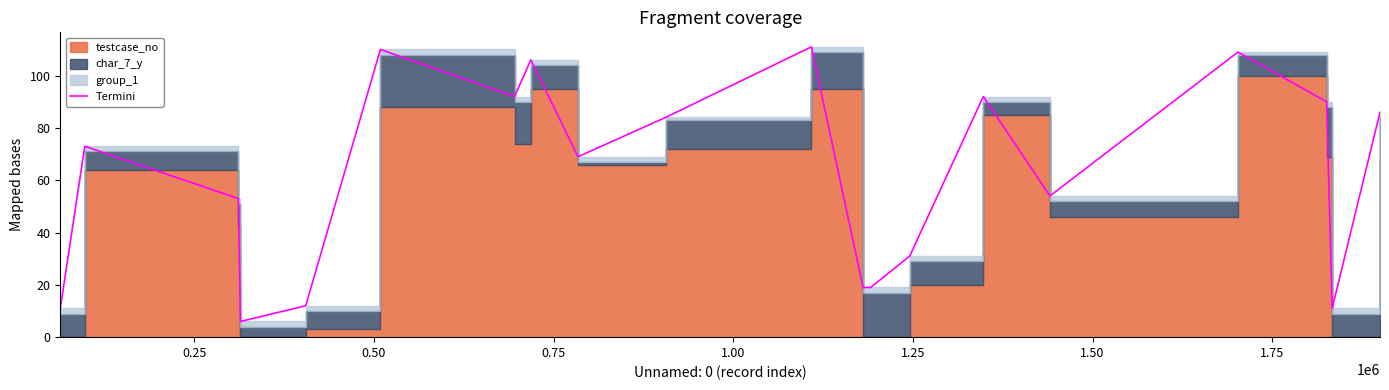

What is the value of the 9th point from the left?

69